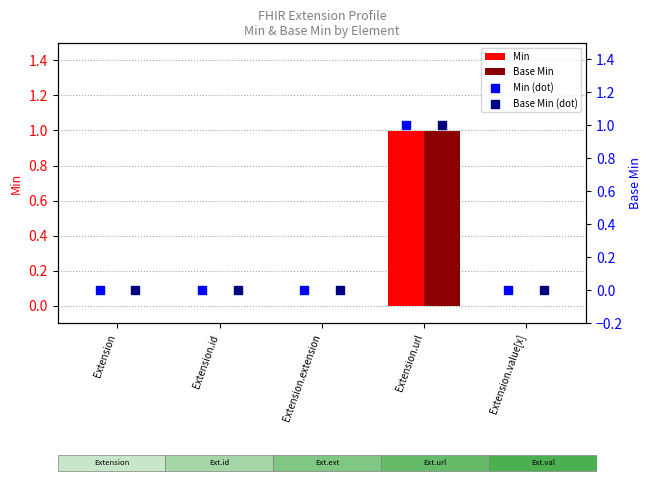

Which series reaches the minimum Y coordinate?

Min